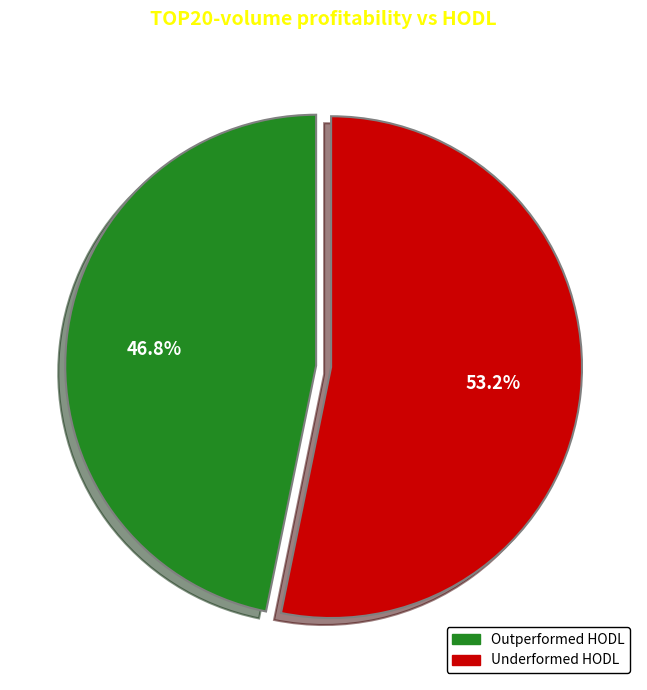

Count the number of slices in the pie.

2